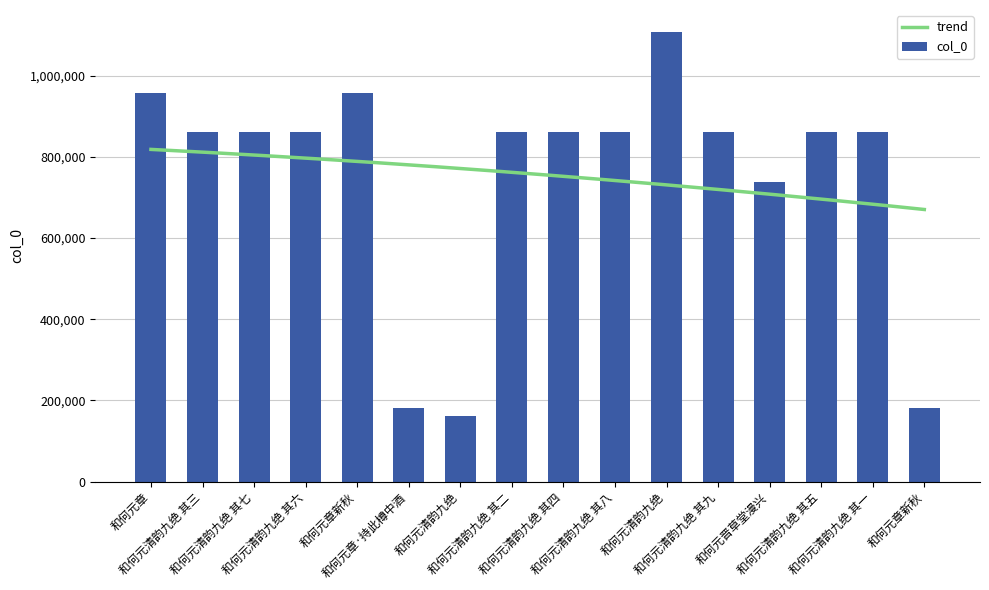

What is the sum of all values?

12037014